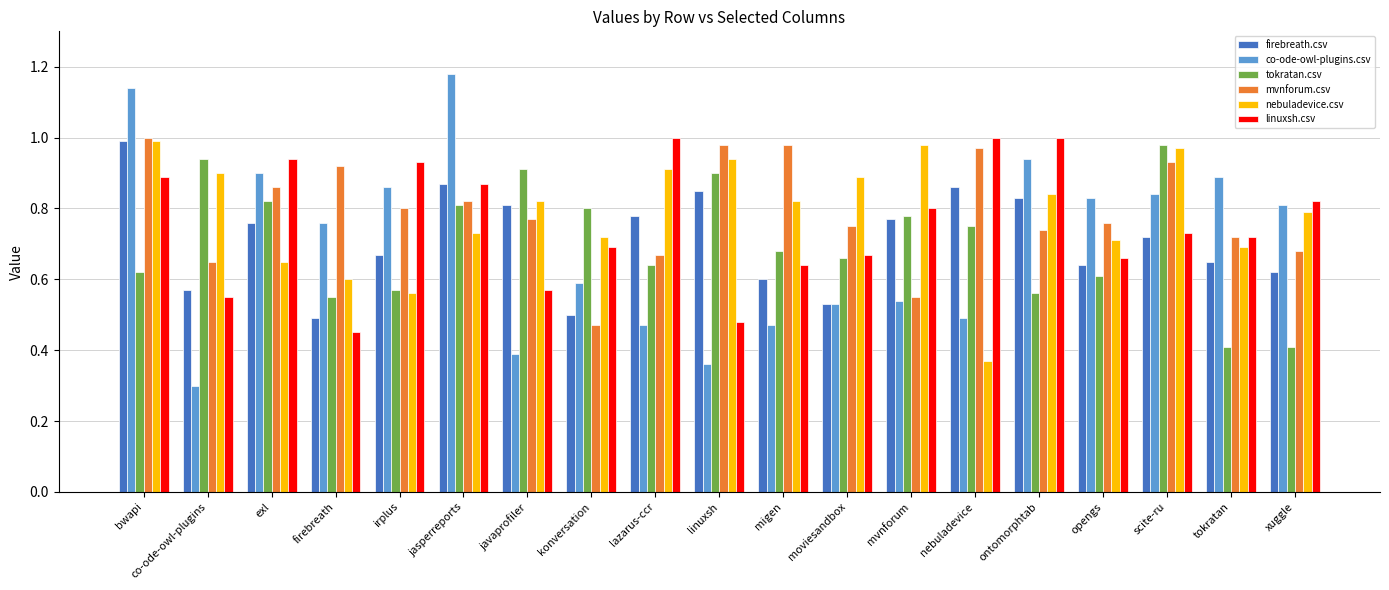

Are the bars horizontal?

No